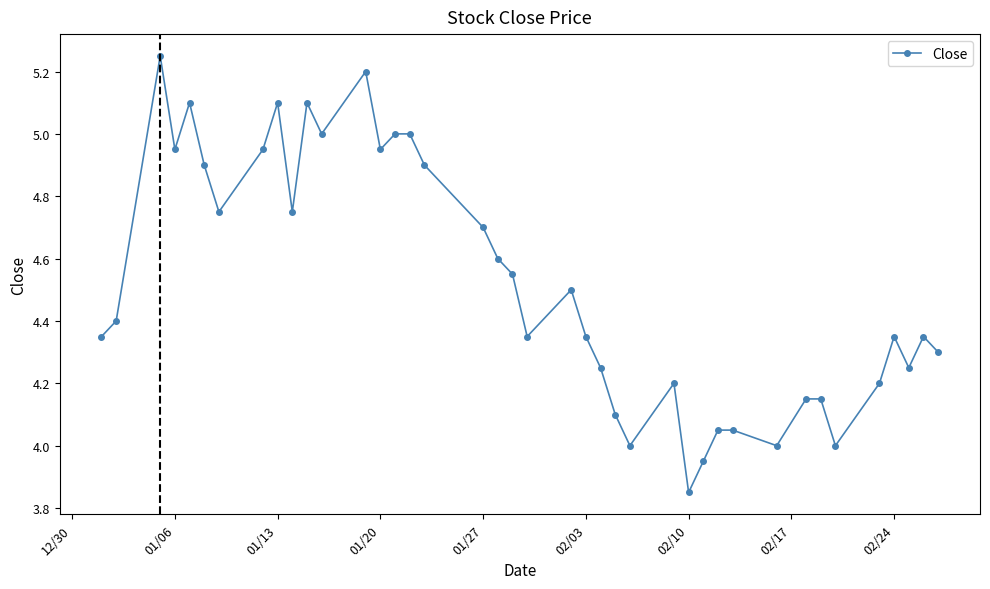

What is the value of the 2nd point from the left?

4.4